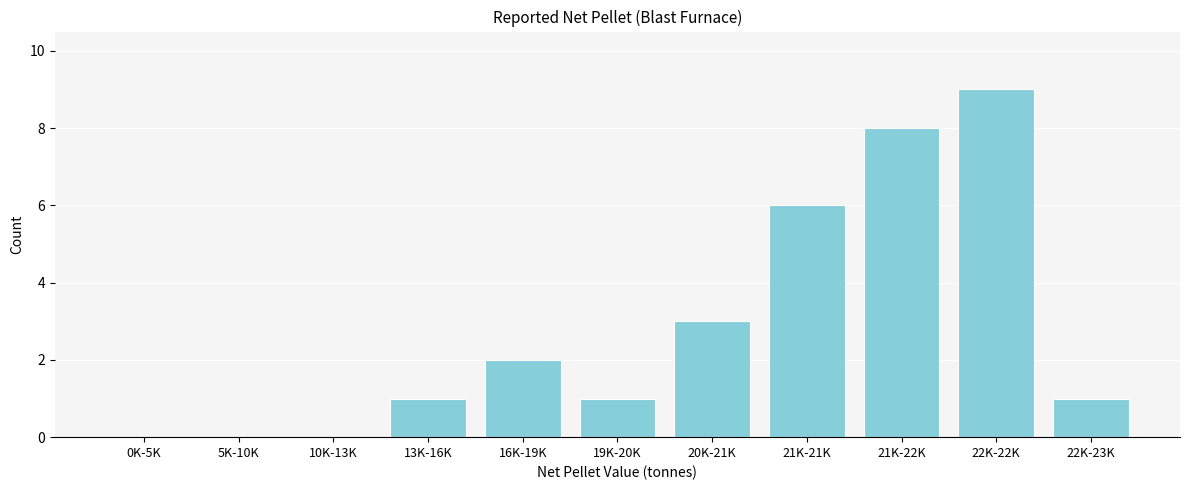

Reading left to right, list all the values displayed in this chart.

0K-5K=0	5K-10K=0	10K-13K=0	13K-16K=1	16K-19K=2	19K-20K=1	20K-21K=3	21K-21K=6	21K-22K=8	22K-22K=9	22K-23K=1